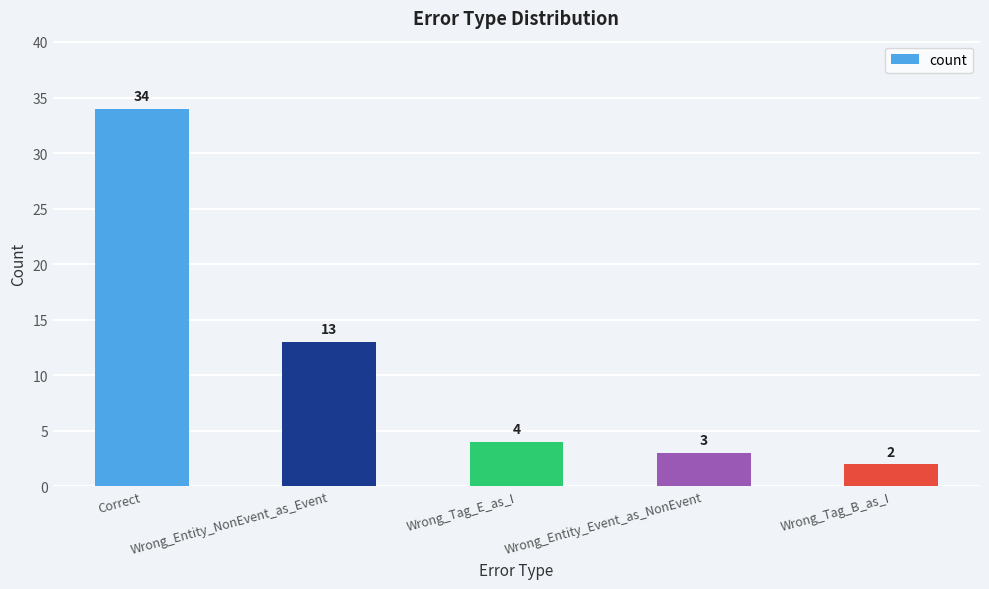

What is the value of the 4th bar from the left?

3